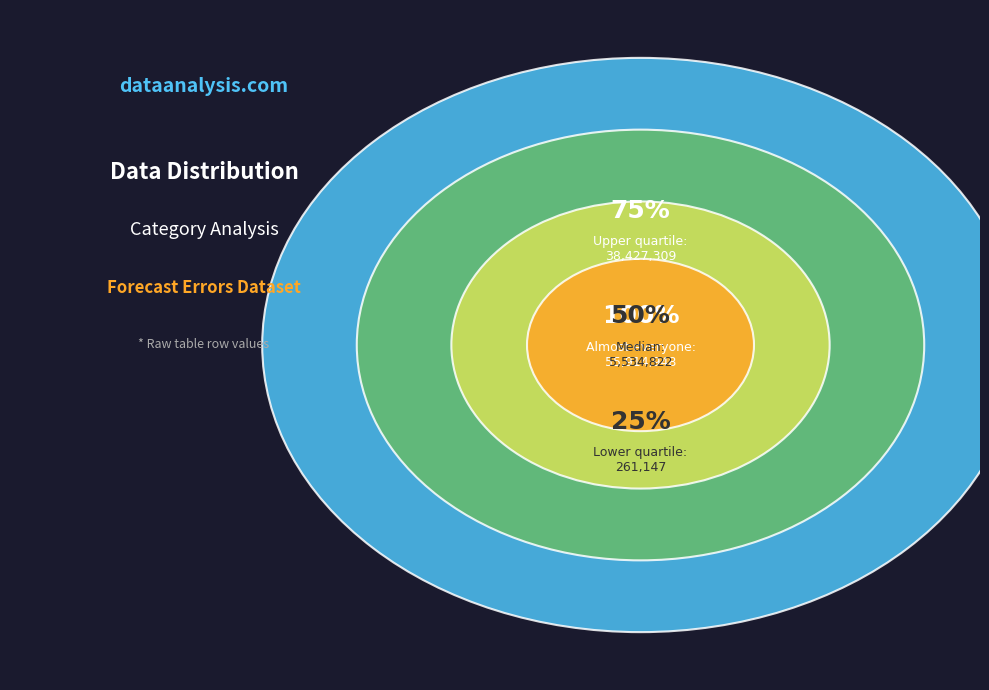

Rank the categories by value from highest to lowest.

55914948, 38427309, 5603716, 5534822, 261147, 17707, 705